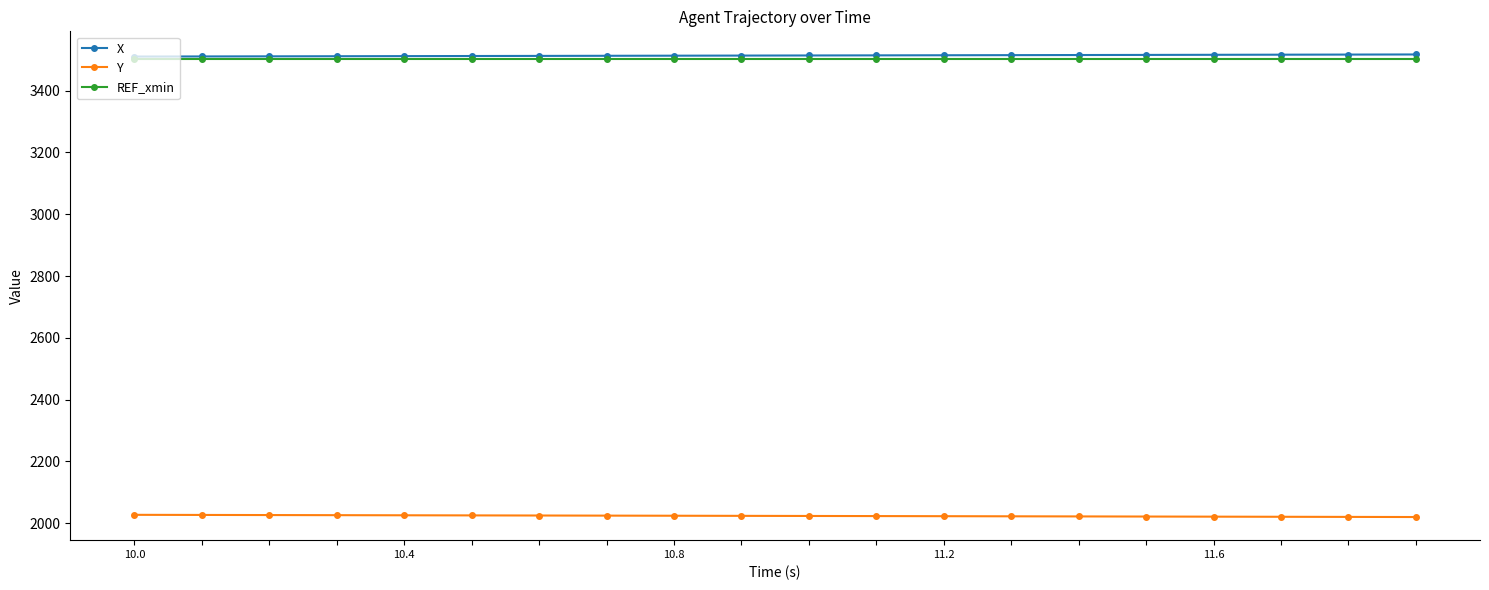

What is the value of the Y point at the 12th from the left?

2022.6